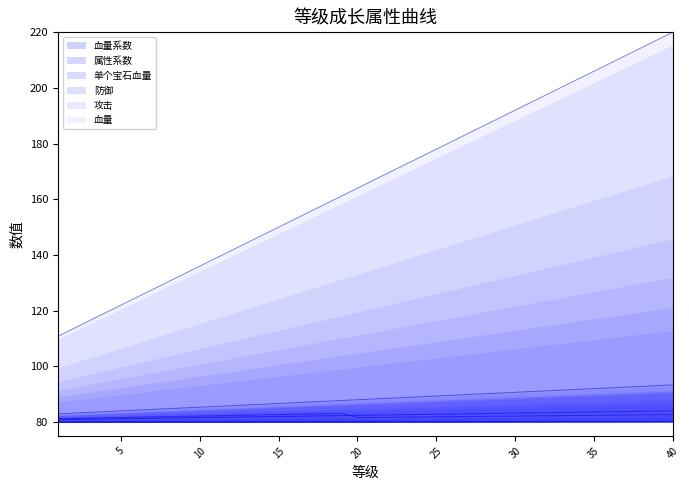

What is the difference between the maximum and minimum values in the 血量系数 series?

109.2